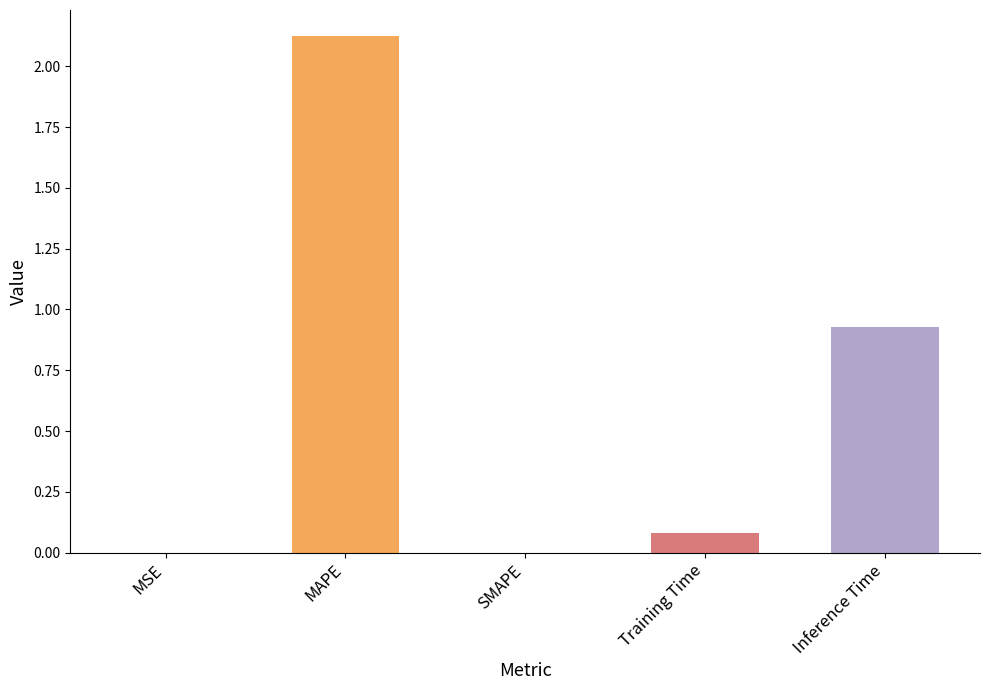

Count the number of categories in the chart.

5